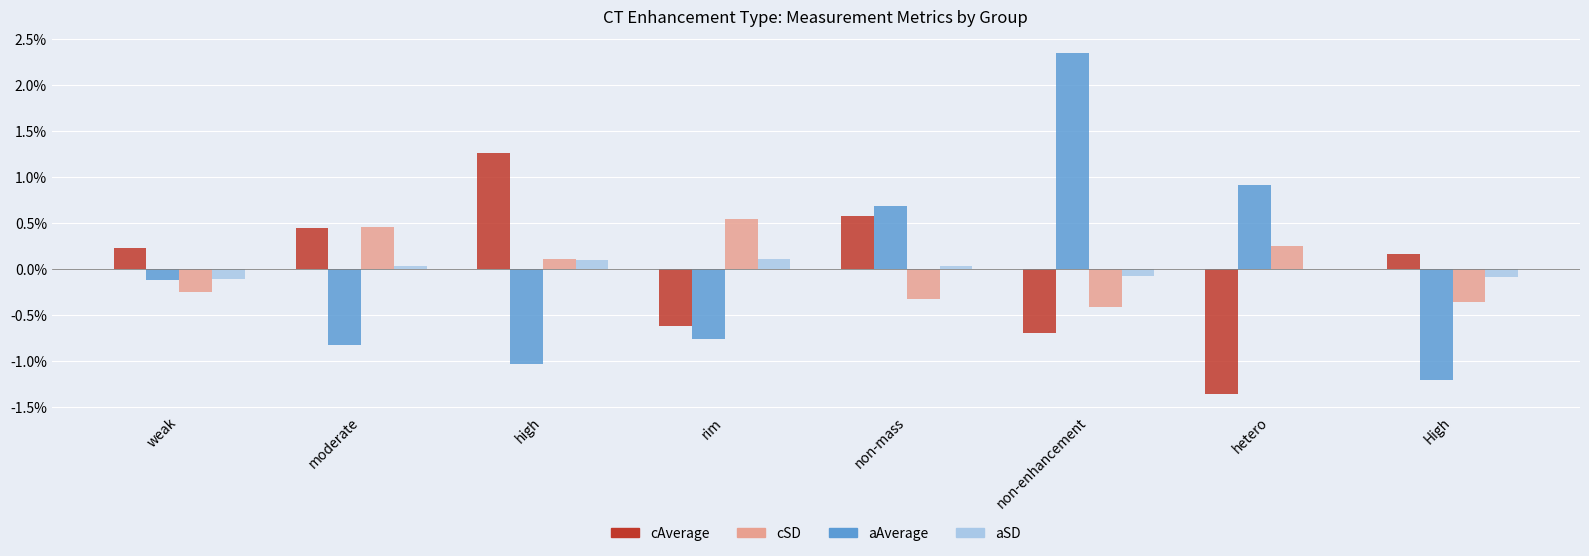

Which series changed the most between high and non-mass?

aAverage